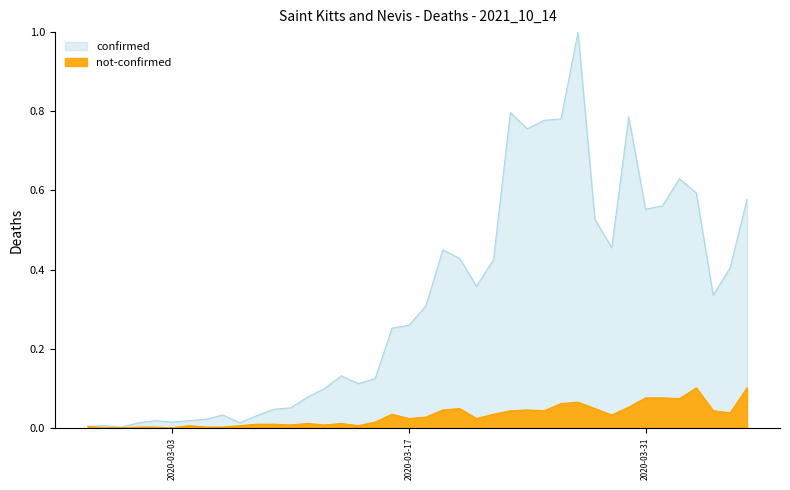

Reading left to right, what are all the values shown in this chart?

confirmed: 0.0	0.0	0.0	0.0	0.0	0.0	0.0	0.0	0.0	0.0	0.0	0.0	0.1	0.1	0.1	0.1	0.1	0.1	0.3	0.3	0.3	0.4	0.4	0.4	0.4	0.8	0.8	0.8	0.8	1.0	0.5	0.5	0.8	0.6	0.6	0.6	0.6	0.3	0.4	0.6
not-confirmed: 0.0	0.0	0.0	0.0	0.0	0.0	0.0	0.0	0.0	0.0	0.0	0.0	0.0	0.0	0.0	0.0	0.0	0.0	0.0	0.0	0.0	0.0	0.0	0.0	0.0	0.0	0.0	0.0	0.1	0.1	0.0	0.0	0.1	0.1	0.1	0.1	0.1	0.0	0.0	0.1